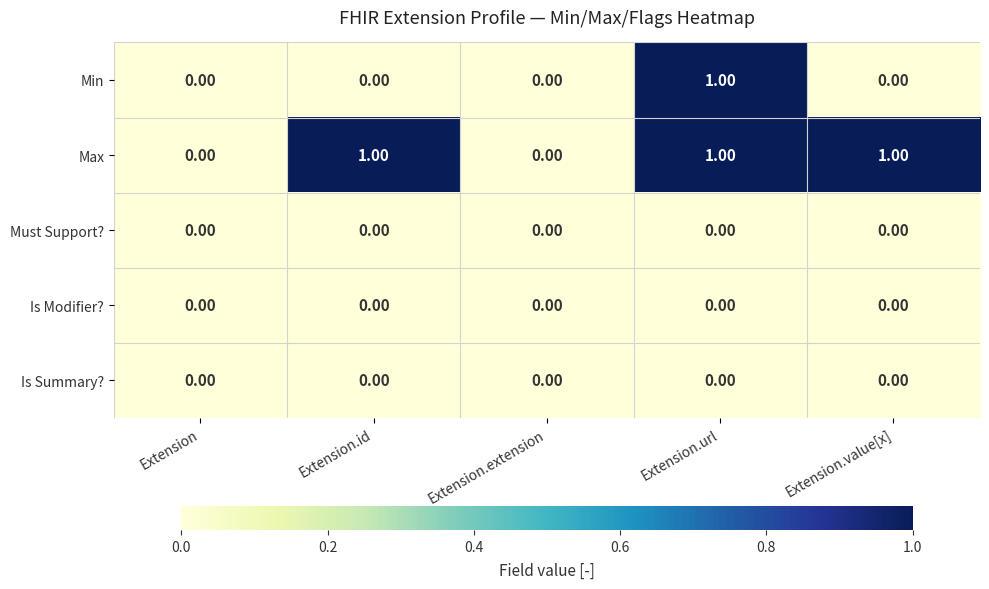

What is the difference between the highest and lowest values at Extension.value[x]?

1